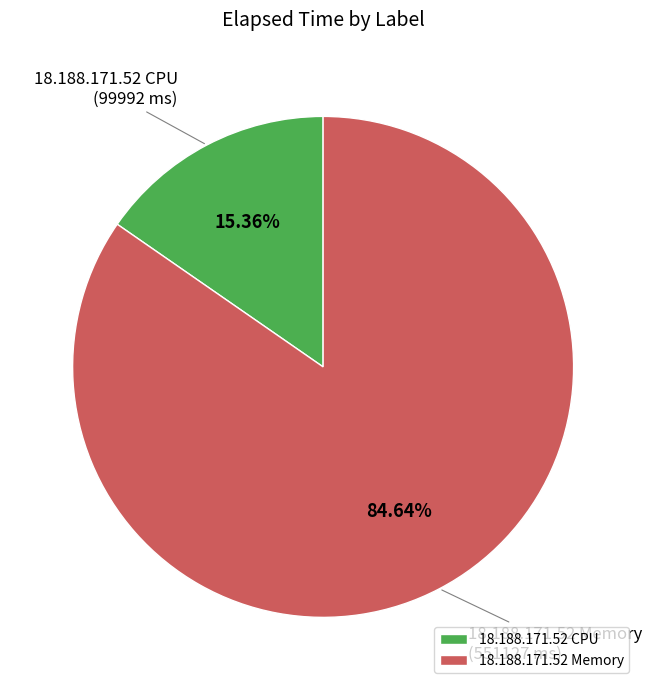

To the nearest percent, what percentage of the pie is 18.188.171.52 Memory?

85%